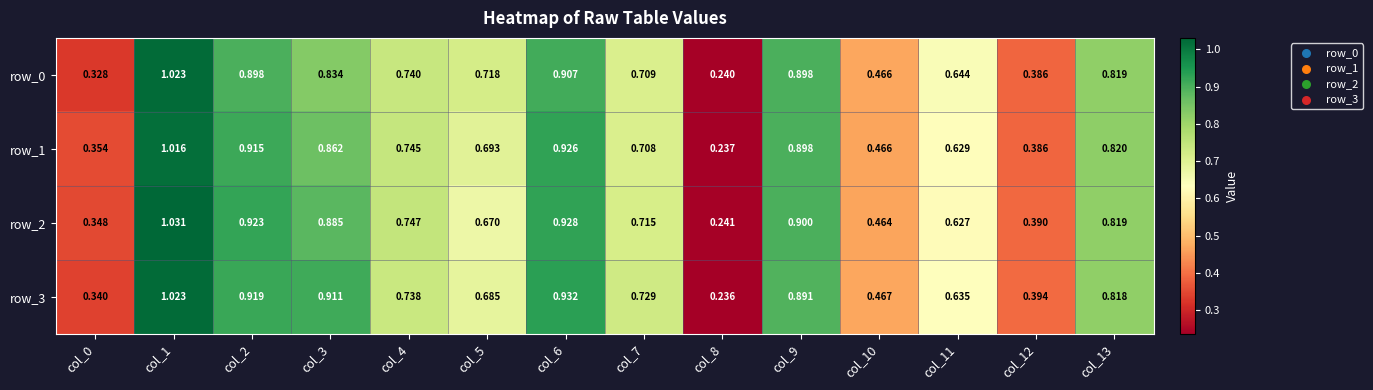

Is the value of row_0 at col_0 greater than the value of row_3 at col_7?

No